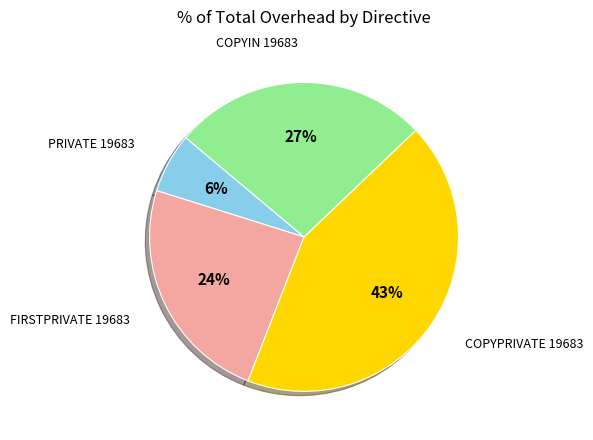

Is there any slice that represents more than half of the pie?

No